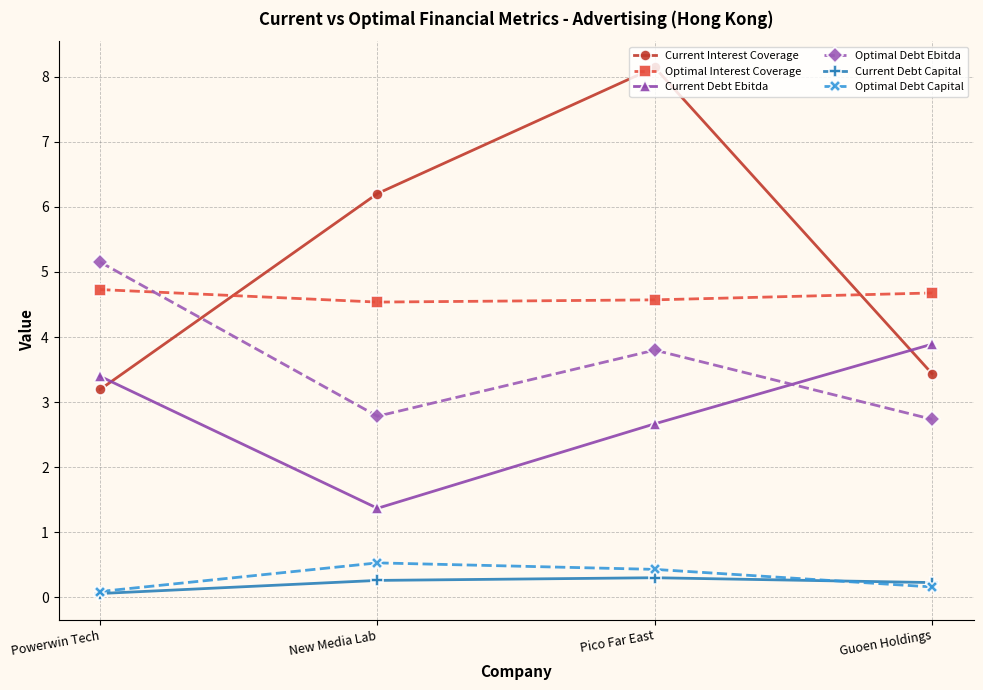

At which category is the sum across all series the highest?

Pico Far East